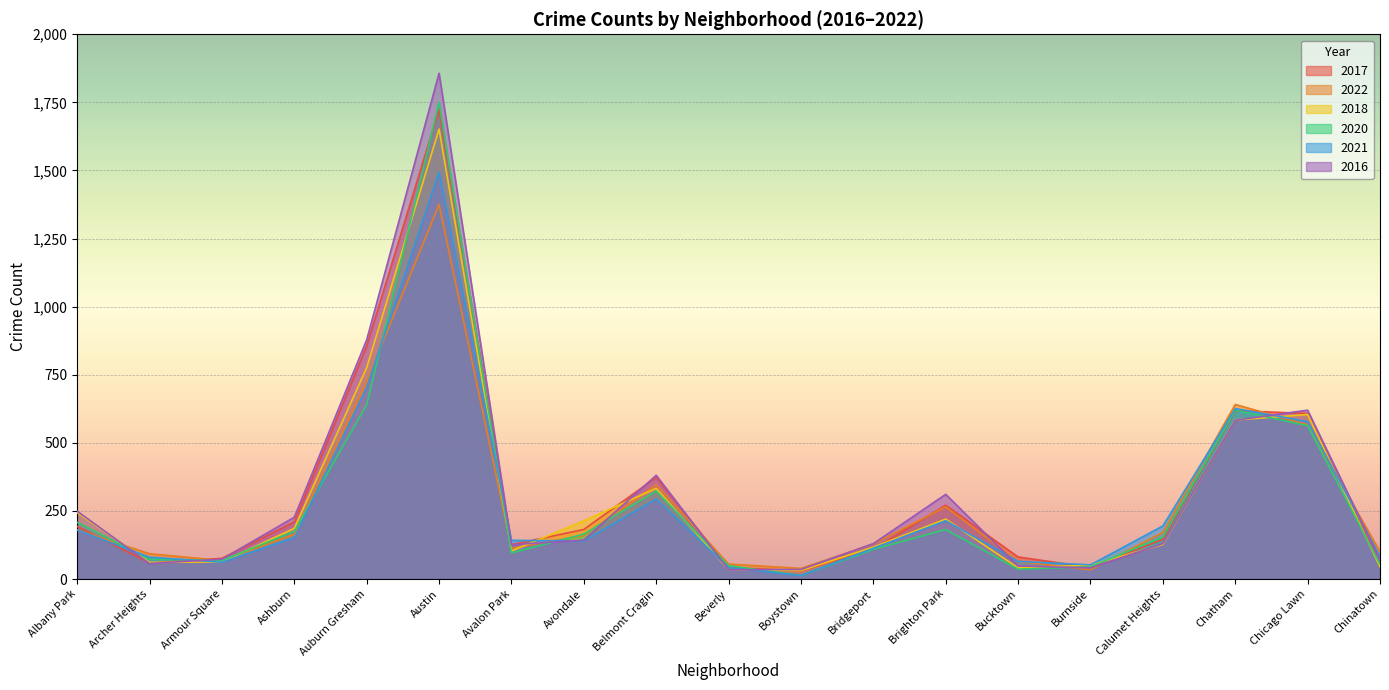

At which category does 2021 reach its first local valley?

Armour Square